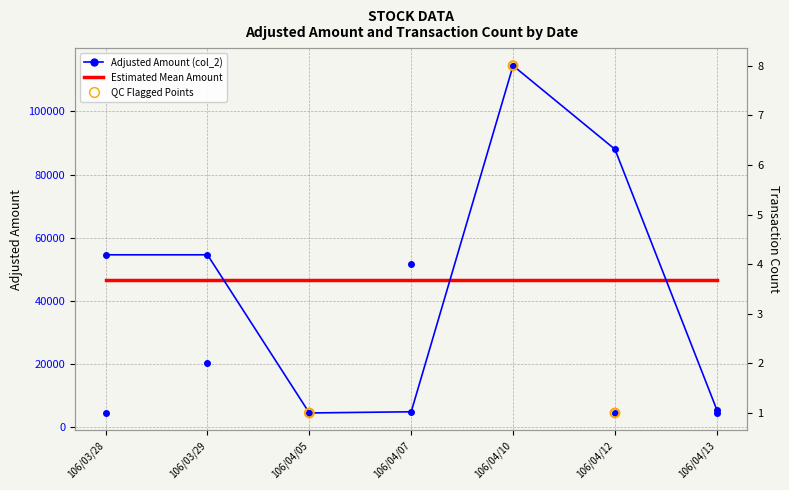

Which series reaches the maximum Y coordinate?

col_2